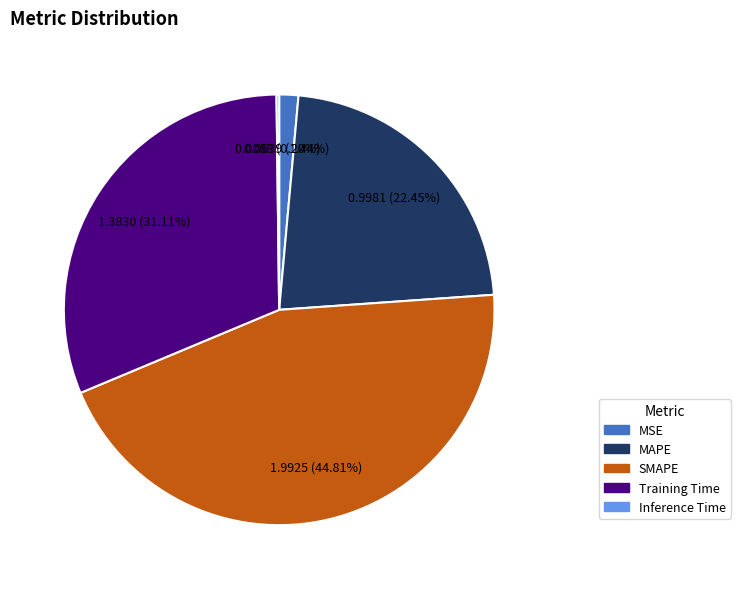

Between SMAPE and MAPE, which is larger?

SMAPE